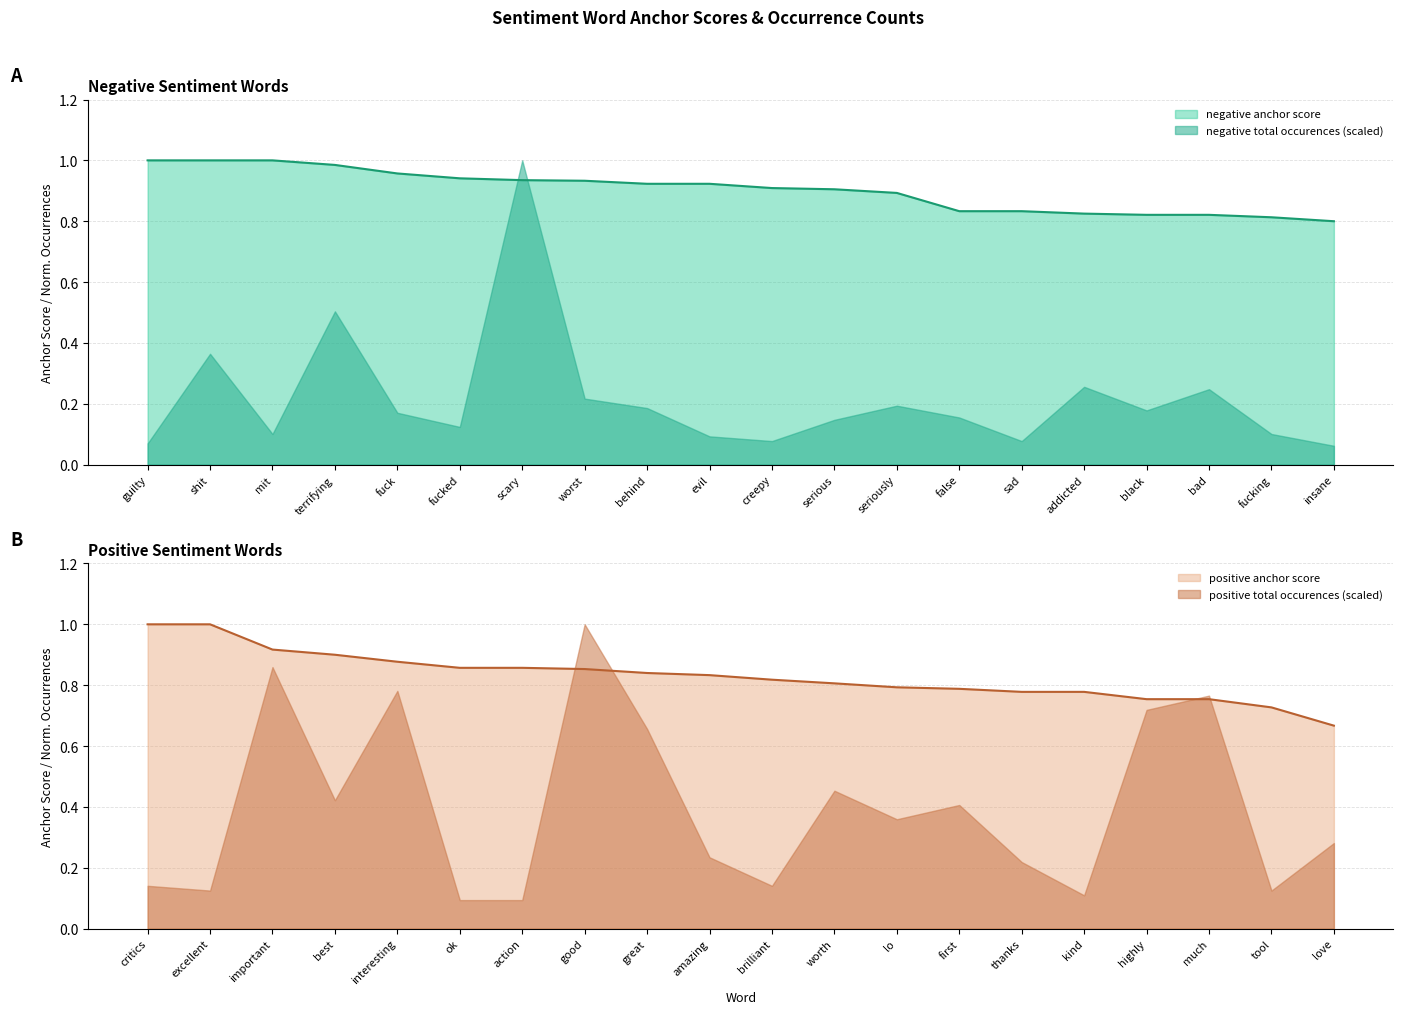

Reading left to right, extract all data points from this chart.

negative anchor score: 1.0	1.0	1.0	1.0	1.0	0.9	0.9	0.9	0.9	0.9	0.9	0.9	0.9	0.8	0.8	0.8	0.8	0.8	0.8	0.8
positive anchor score: 1.0	1.0	0.9	0.9	0.9	0.9	0.9	0.9	0.8	0.8	0.8	0.8	0.8	0.8	0.8	0.8	0.8	0.8	0.7	0.7